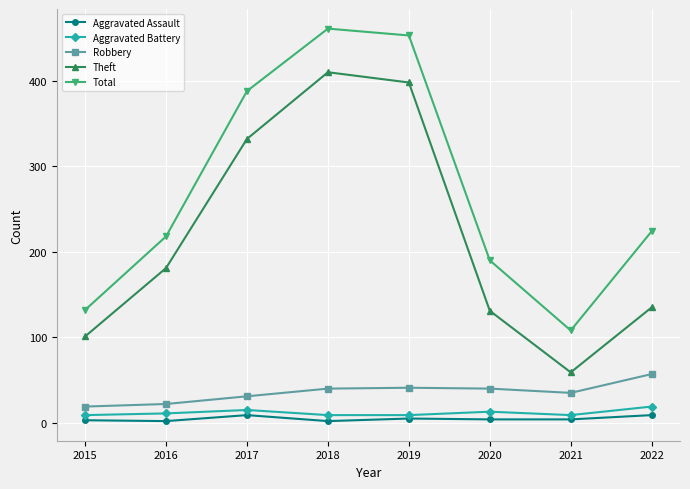

How many Aggravated Assault values are between 3 and 9?

6